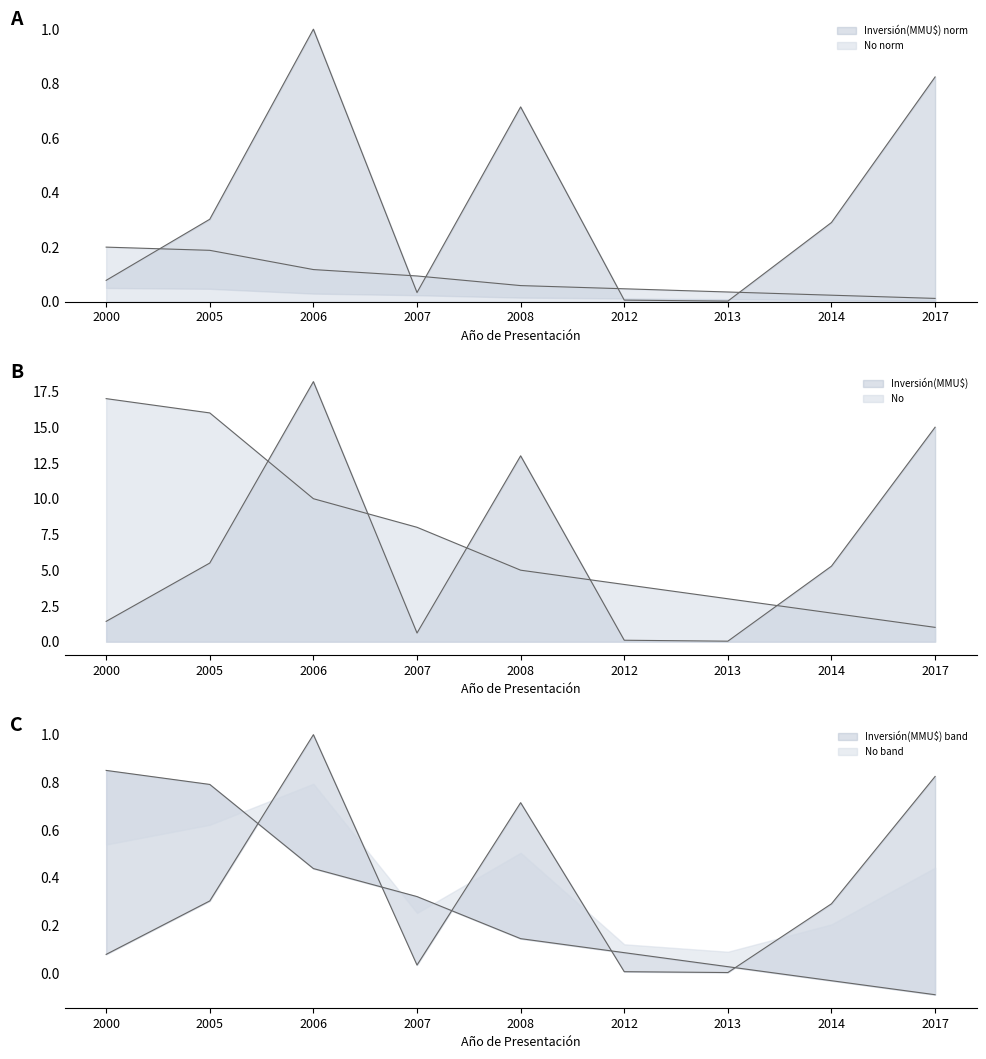

True or false: Inversión(MMU$) and No cross at least once.

True